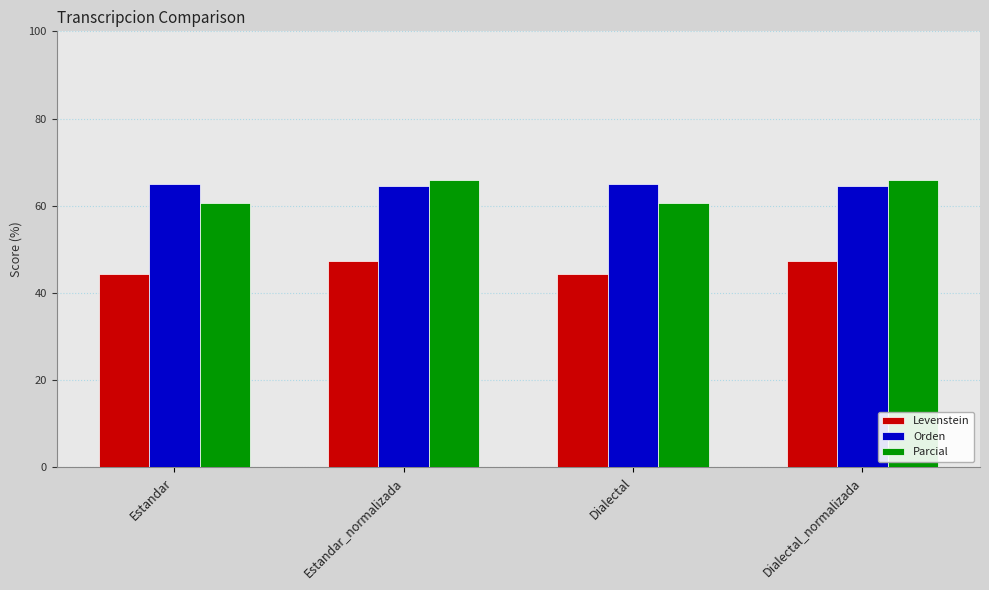

What is the difference between the highest and lowest values at Estandar?

20.6